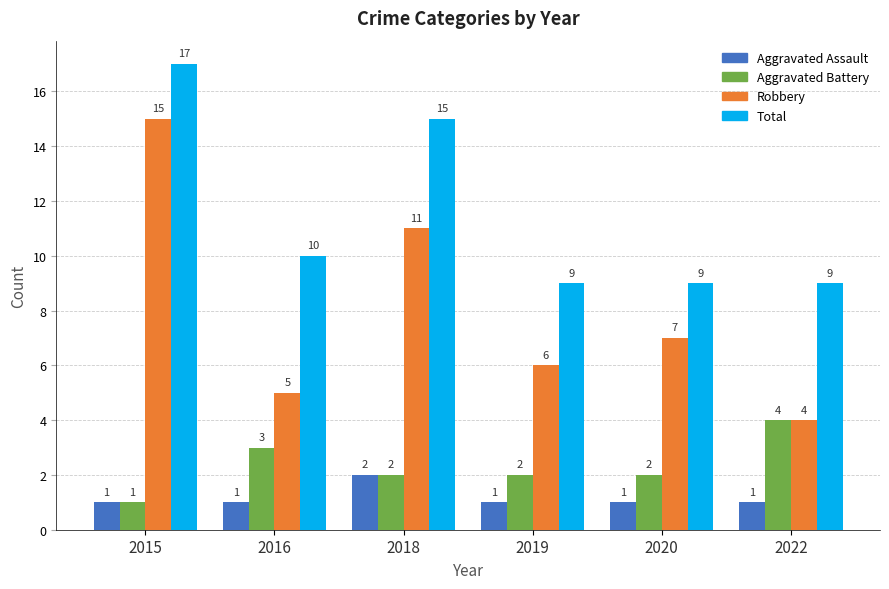

Which series has the largest total across all categories?

Total